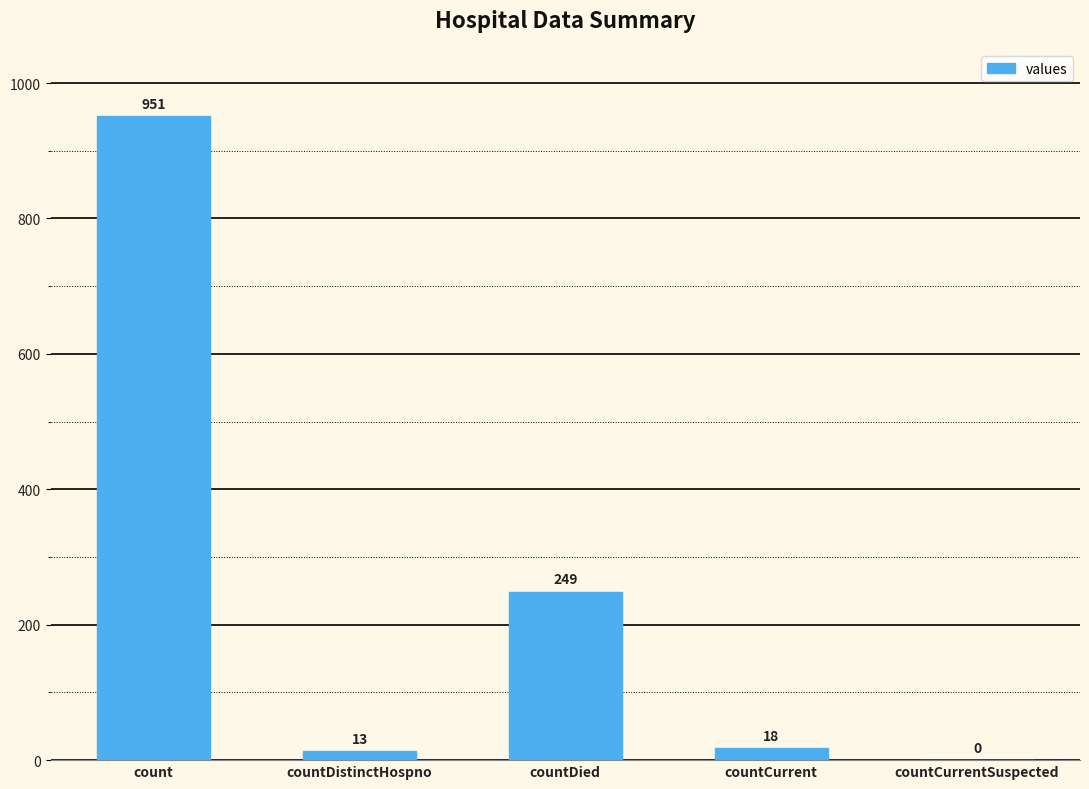

Reading right to left, what are all the values shown in this chart?

0	18	249	13	951